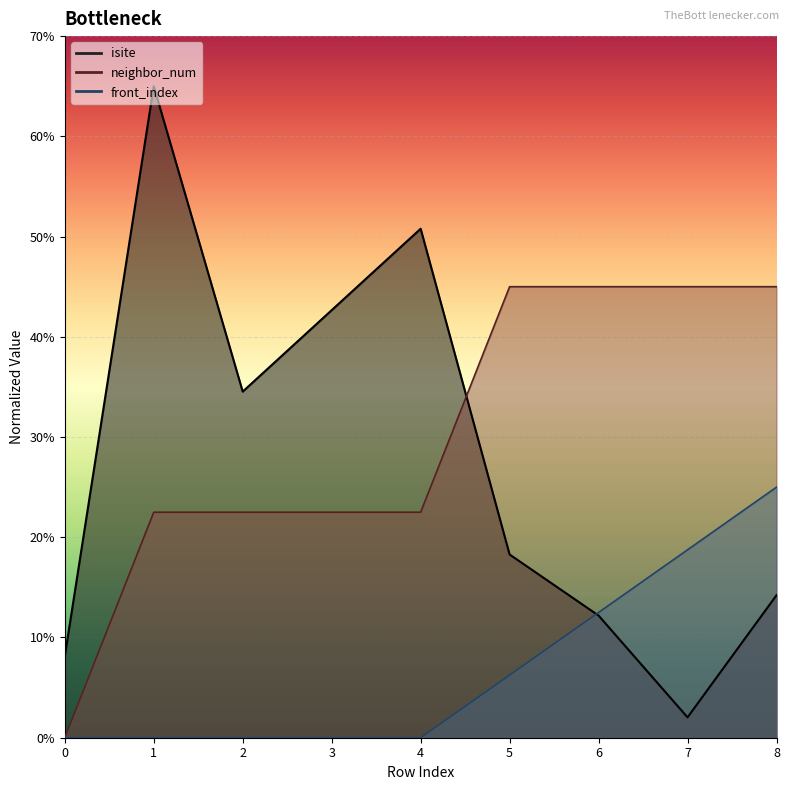

Count the number of categories in the chart.

9